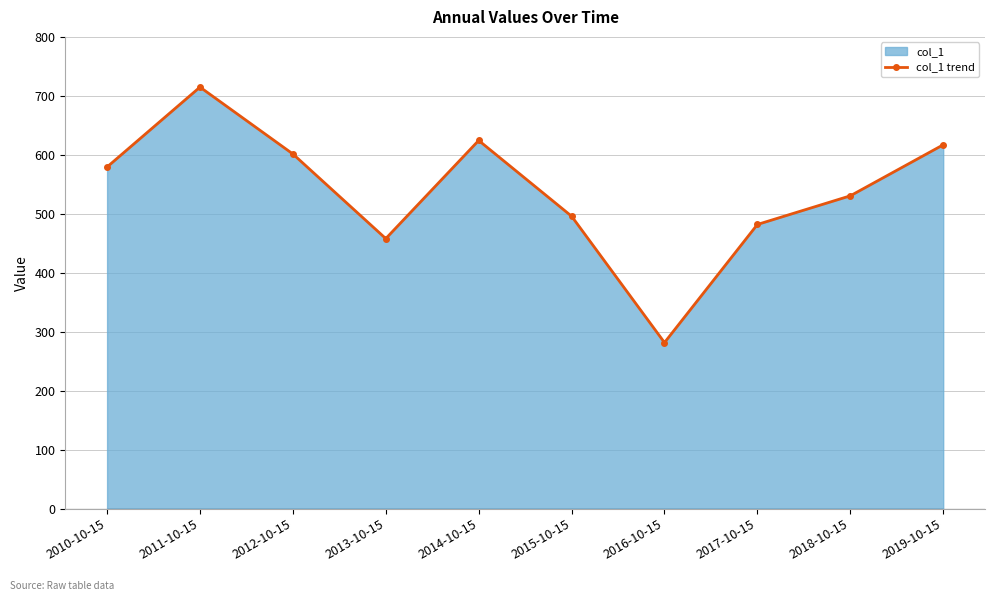

What is the average value?

538.5